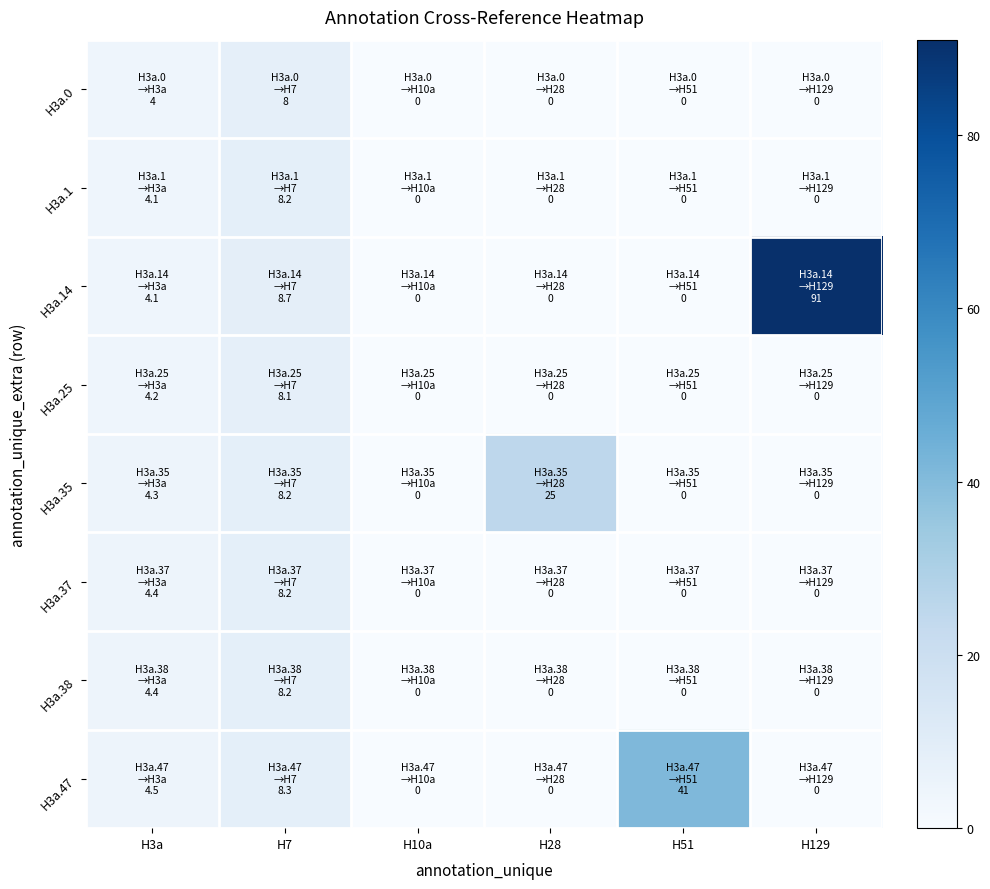

Reading left to right, list all the values displayed in this chart.

H3a.0: H3a=4.0	H7=8.0	H10a=0.0	H28=0.0	H51=0.0	H129=0.0
H3a.1: H3a=4.1	H7=8.2	H10a=0.0	H28=0.0	H51=0.0	H129=0.0
H3a.14: H3a=4.1	H7=8.7	H10a=0.0	H28=0.0	H51=0.0	H129=91.0
H3a.25: H3a=4.2	H7=8.1	H10a=0.0	H28=0.0	H51=0.0	H129=0.0
H3a.35: H3a=4.3	H7=8.2	H10a=0.0	H28=25.0	H51=0.0	H129=0.0
H3a.37: H3a=4.4	H7=8.2	H10a=0.0	H28=0.0	H51=0.0	H129=0.0
H3a.38: H3a=4.4	H7=8.2	H10a=0.0	H28=0.0	H51=0.0	H129=0.0
H3a.47: H3a=4.5	H7=8.3	H10a=0.0	H28=0.0	H51=41.0	H129=0.0